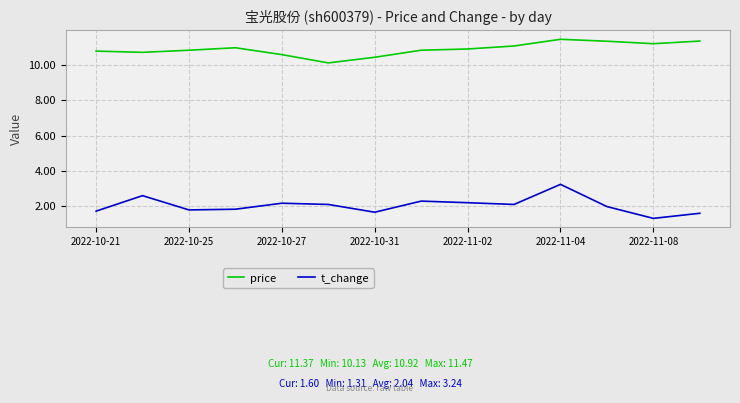

What is the minimum value shown in the chart?

1.3